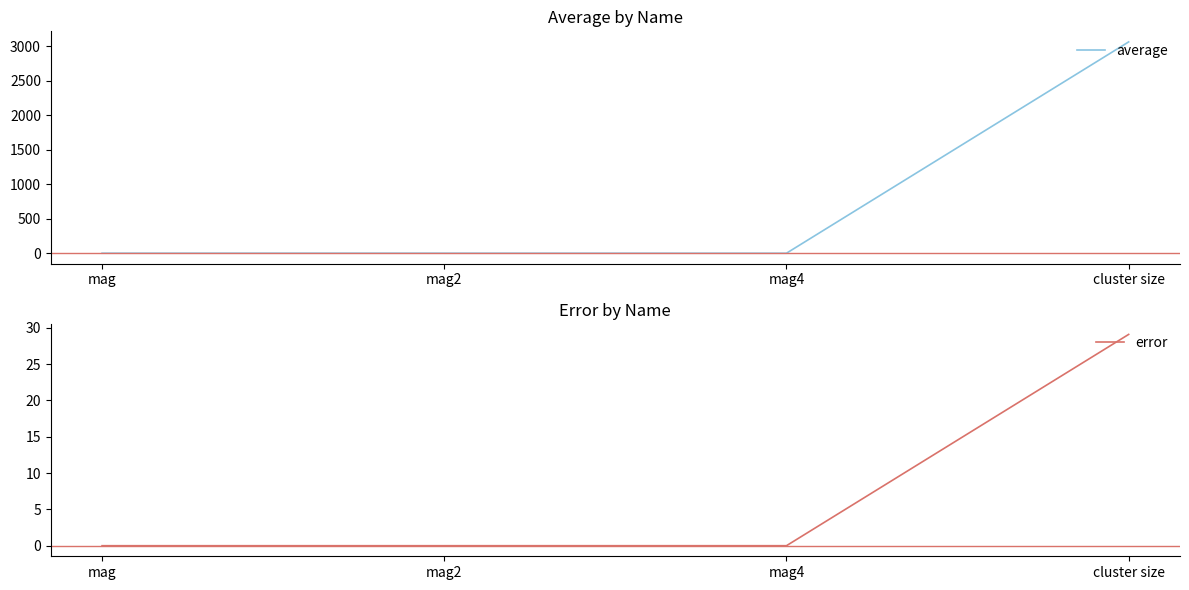

Count the number of categories in the chart.

4